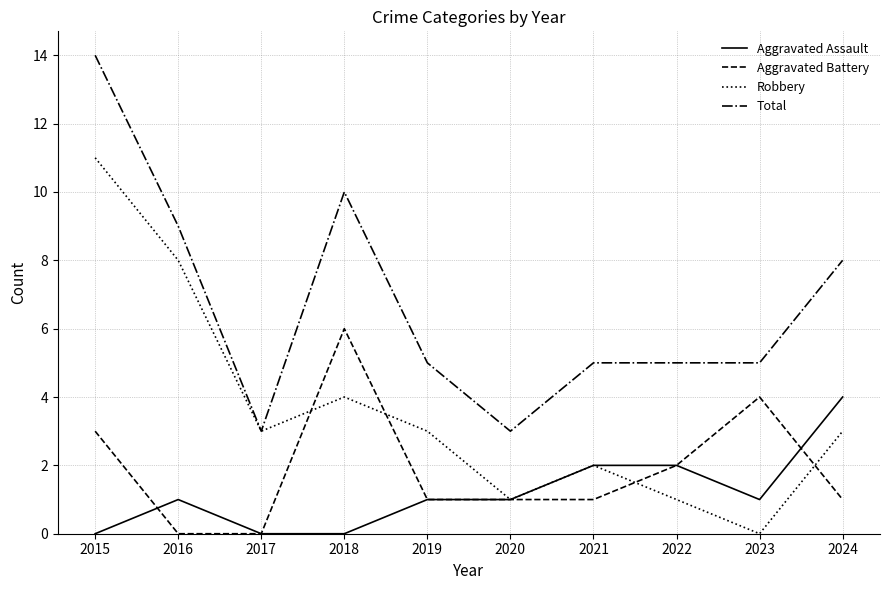

What is the greatest value displayed?

14